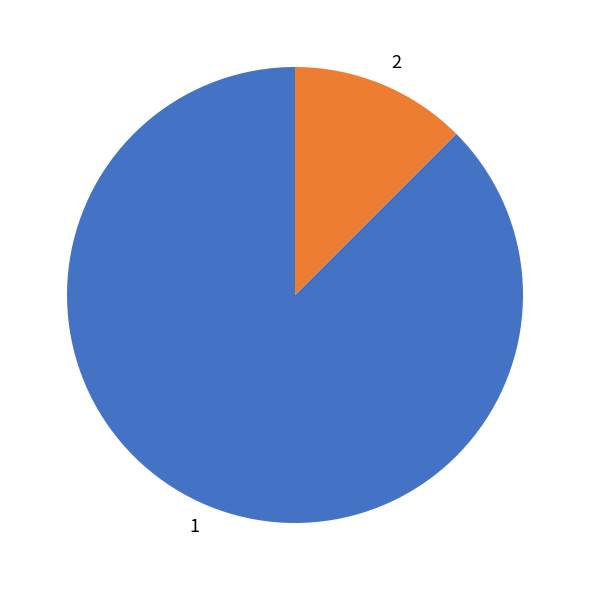

Rank the categories by value from lowest to highest.

2, 1